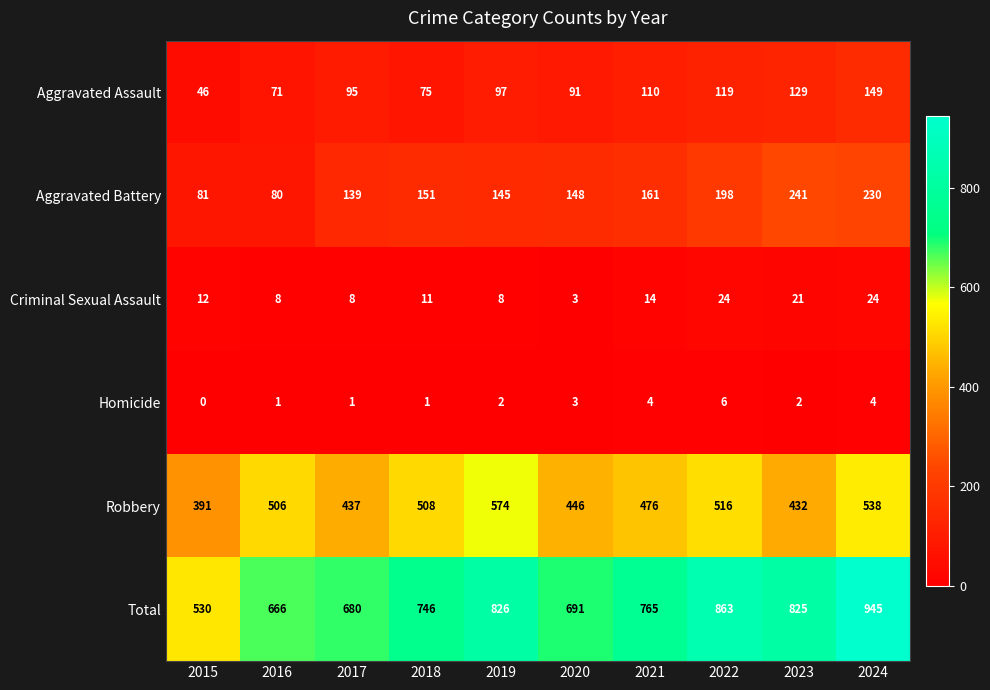

At how many categories does at least one series exceed 653?

9